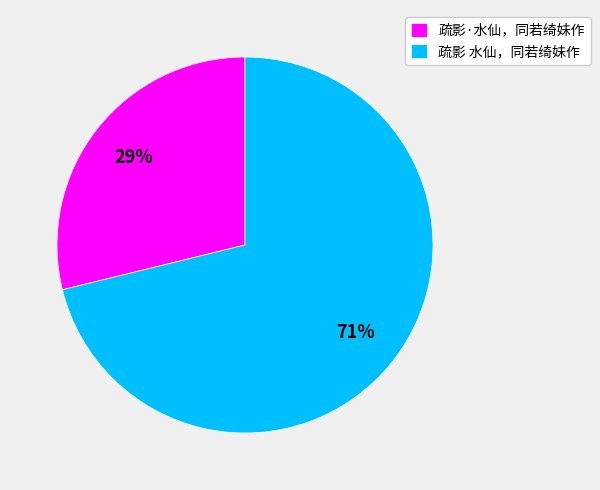

Approximately how many times larger is the value at 疏影·水仙，同若绮妹作 compared to 疏影 水仙，同若绮妹作?

0.4